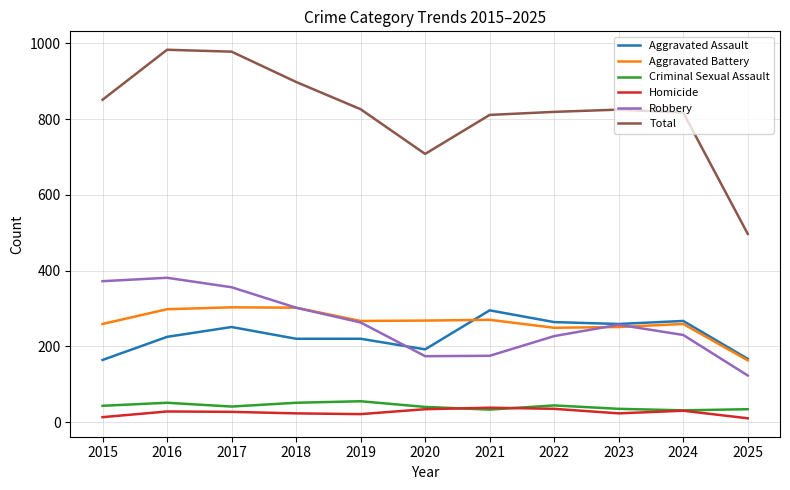

Which series has the largest total across all categories?

Total